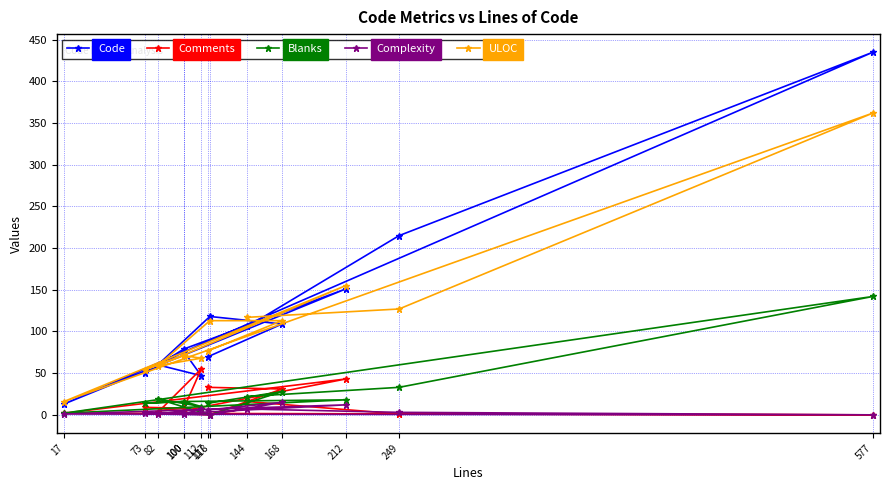

What is the difference between the maximum and minimum values in the Code series?

422